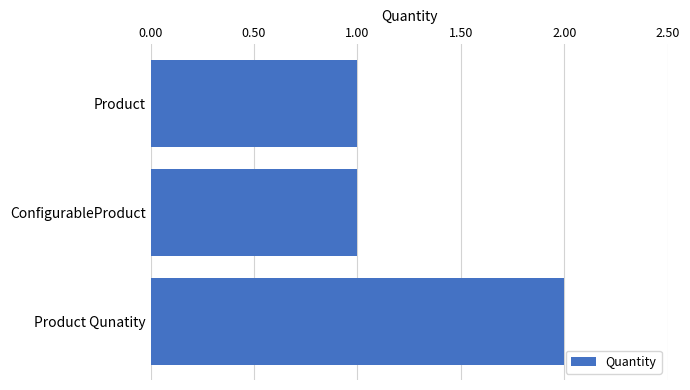

What is the label of the 3rd bar from the bottom?

Product